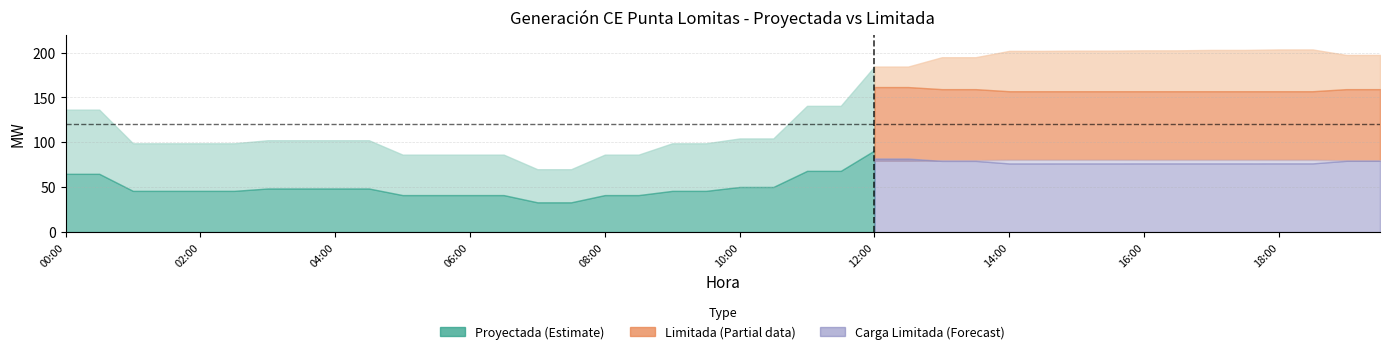

What position from the right is 07:00?

26